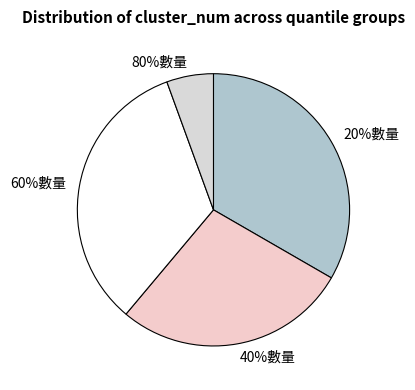

To the nearest percent, what is the combined percentage of 20%數量 and 60%數量?

67%